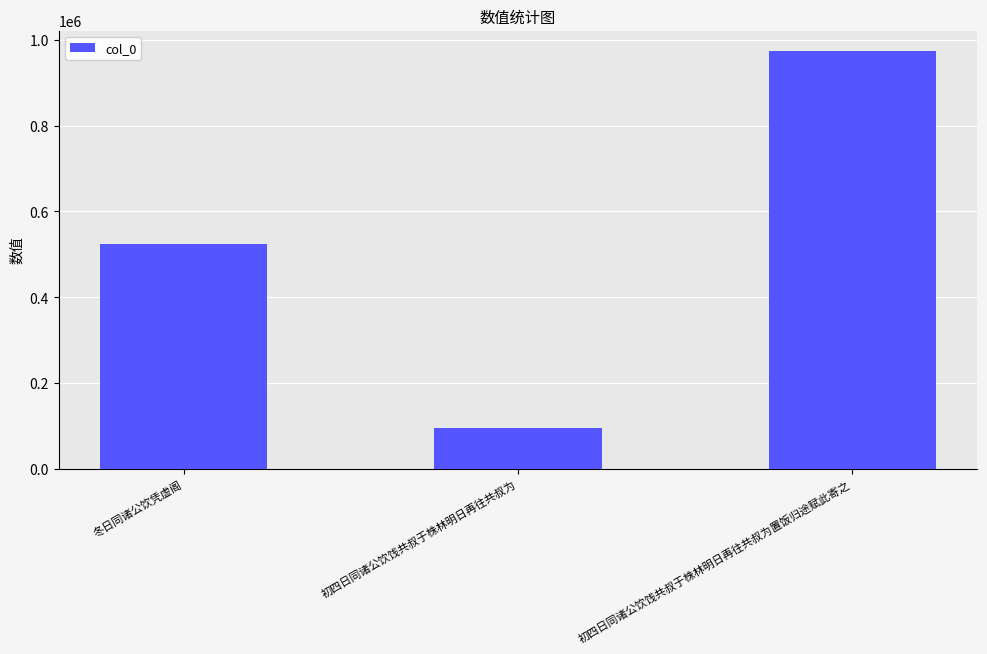

Approximately how many times larger is the value at 冬日同诸公饮凭虚阁 compared to 初四日同诸公饮饯共叔于株林明日再往共叔为?

5.5